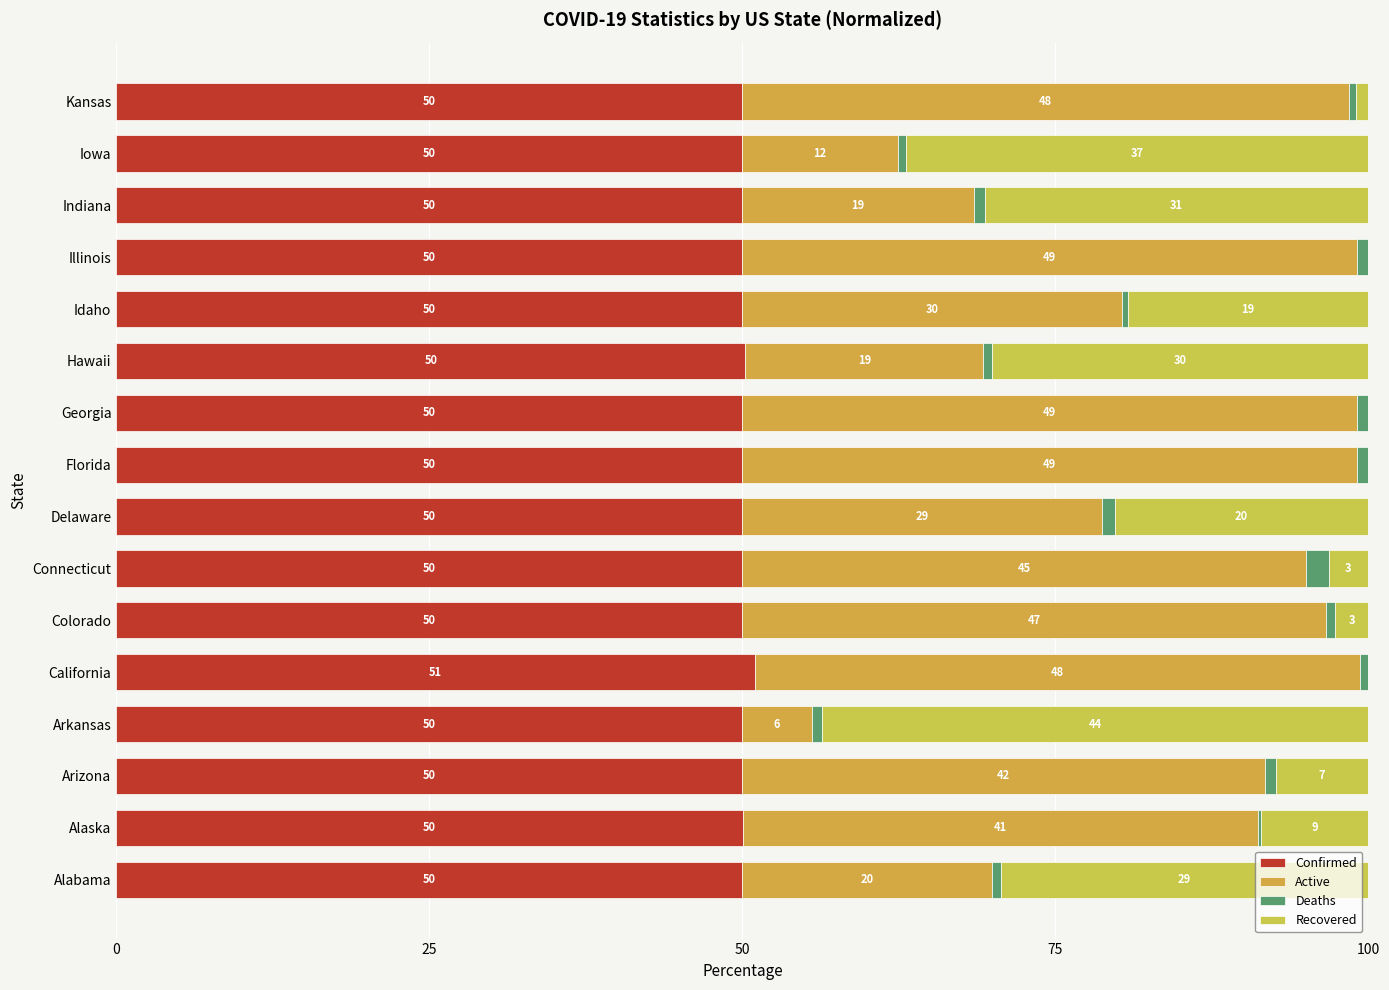

How many data points does each series have?

16